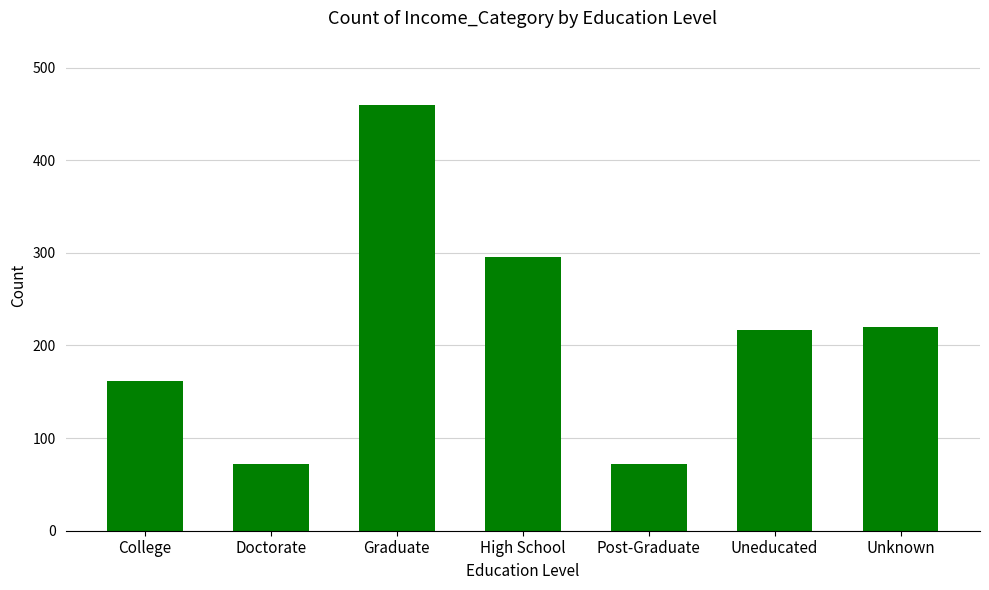

What is the sum of the values at High School and Doctorate?

367